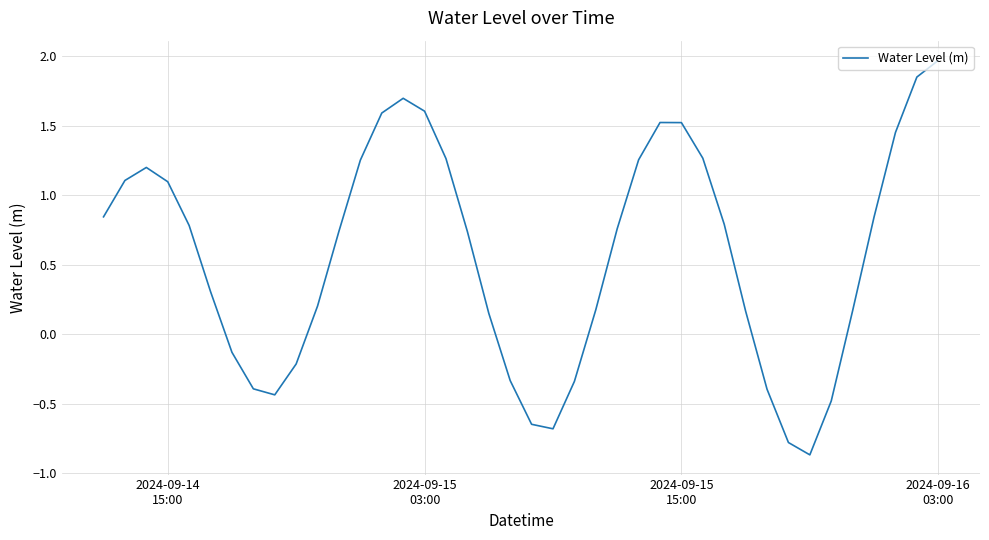

What is the difference between the maximum and minimum values?

2.8